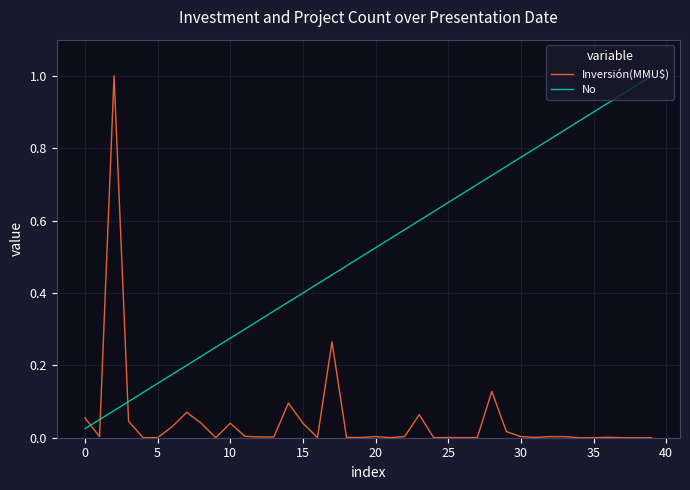

Which series ends up on top after the final intersection of Inversión(MMU$) and No?

No